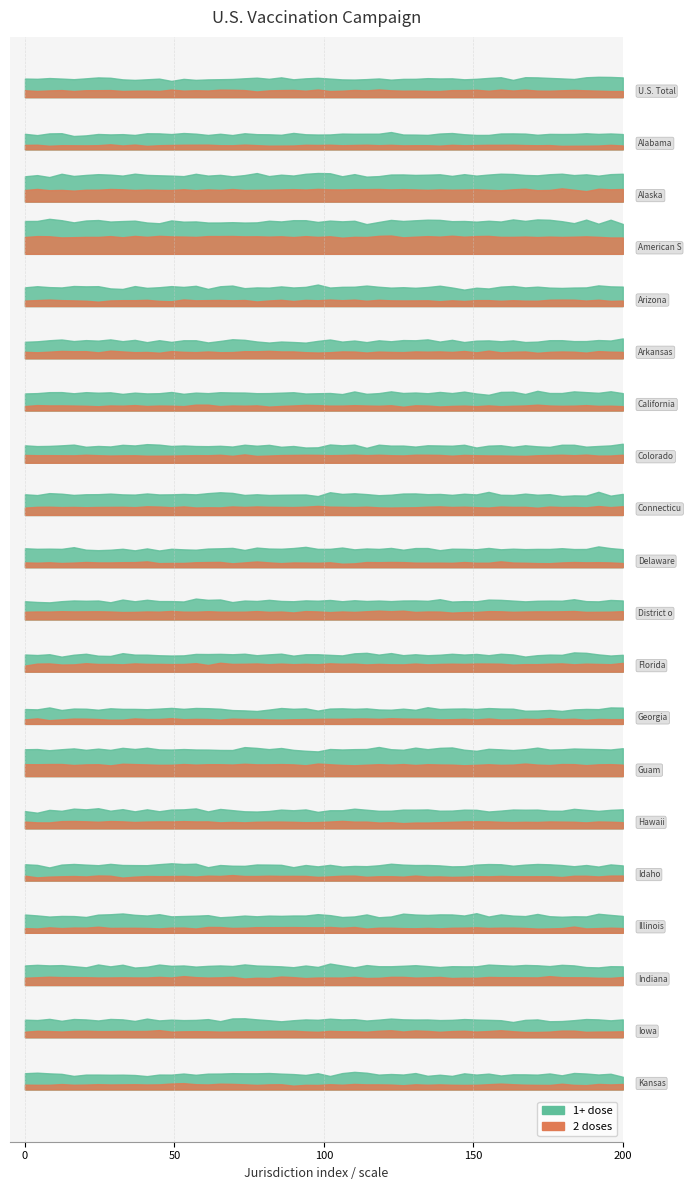

Rank the series at Connecticut from highest to lowest value.

1+ dose, 2 doses